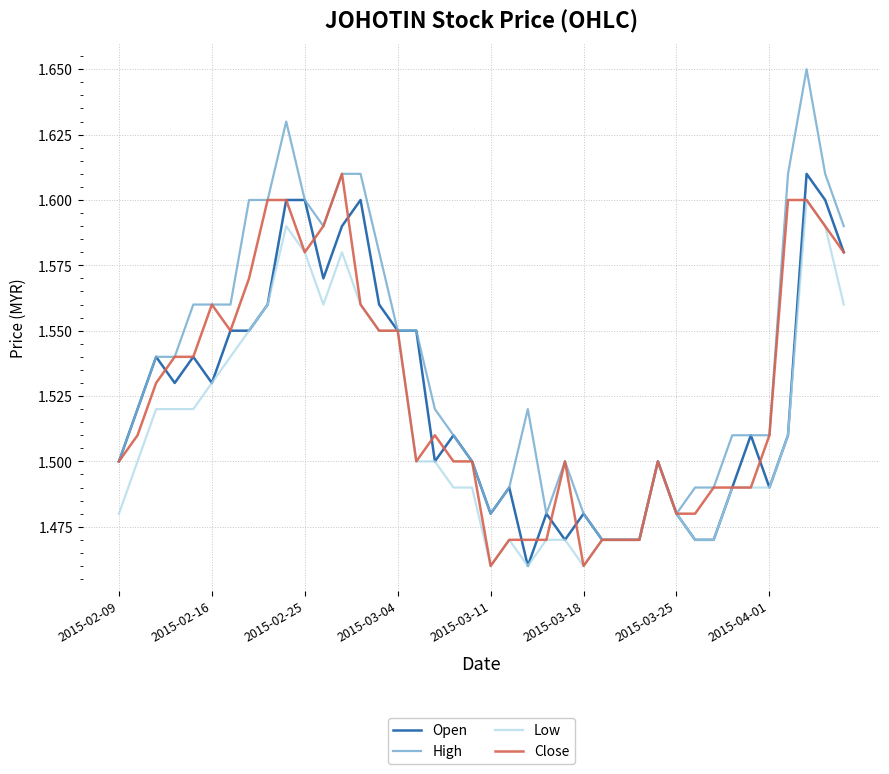

Count the Low values in the range 1 to 2.

40